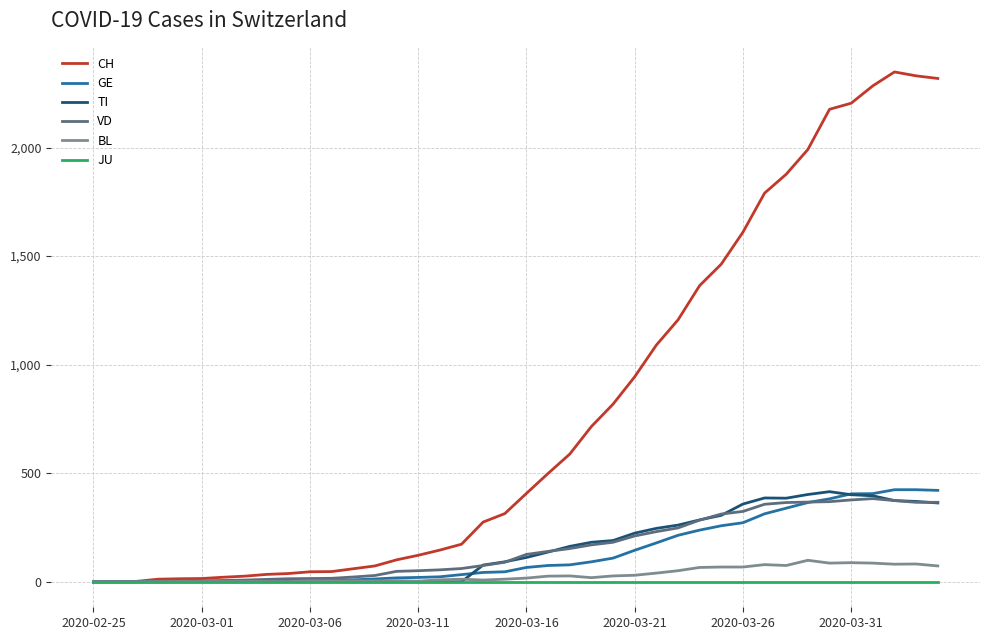

What is the highest value of the CH series?

2348